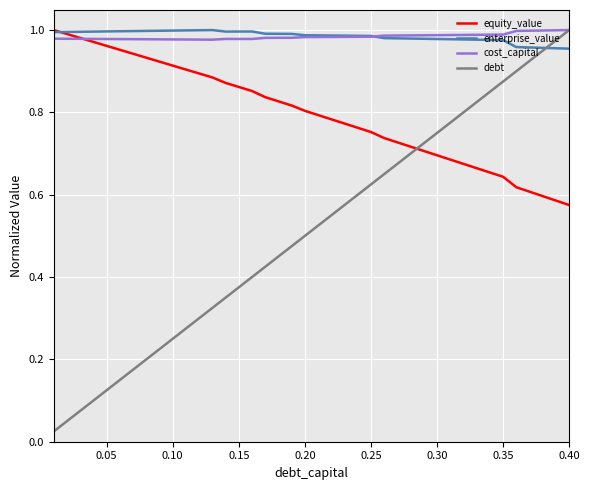

Which series has the widest spread of values?

debt